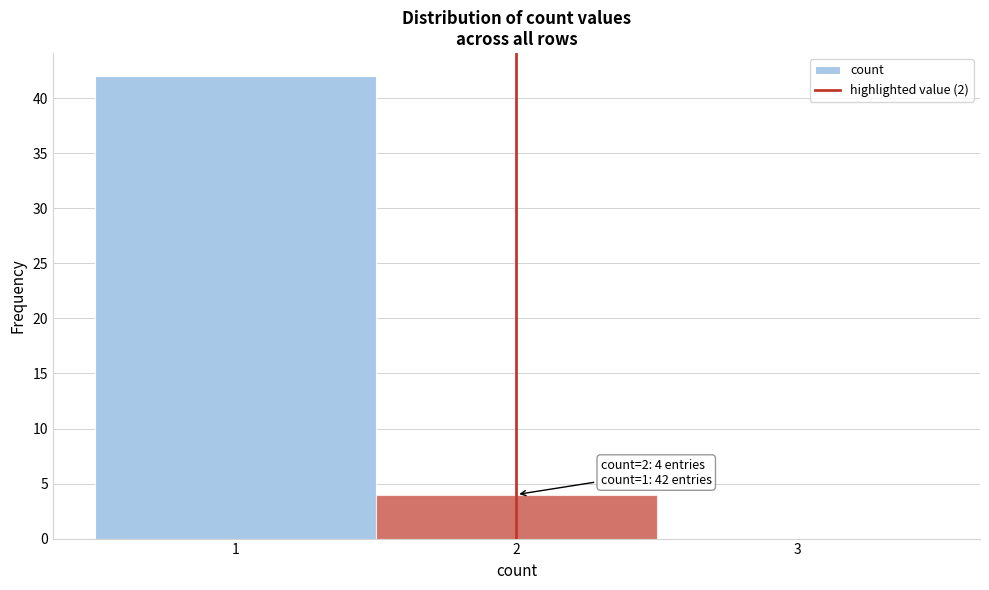

Which range on the x-axis has the tallest bar?

0.5 to 1.5